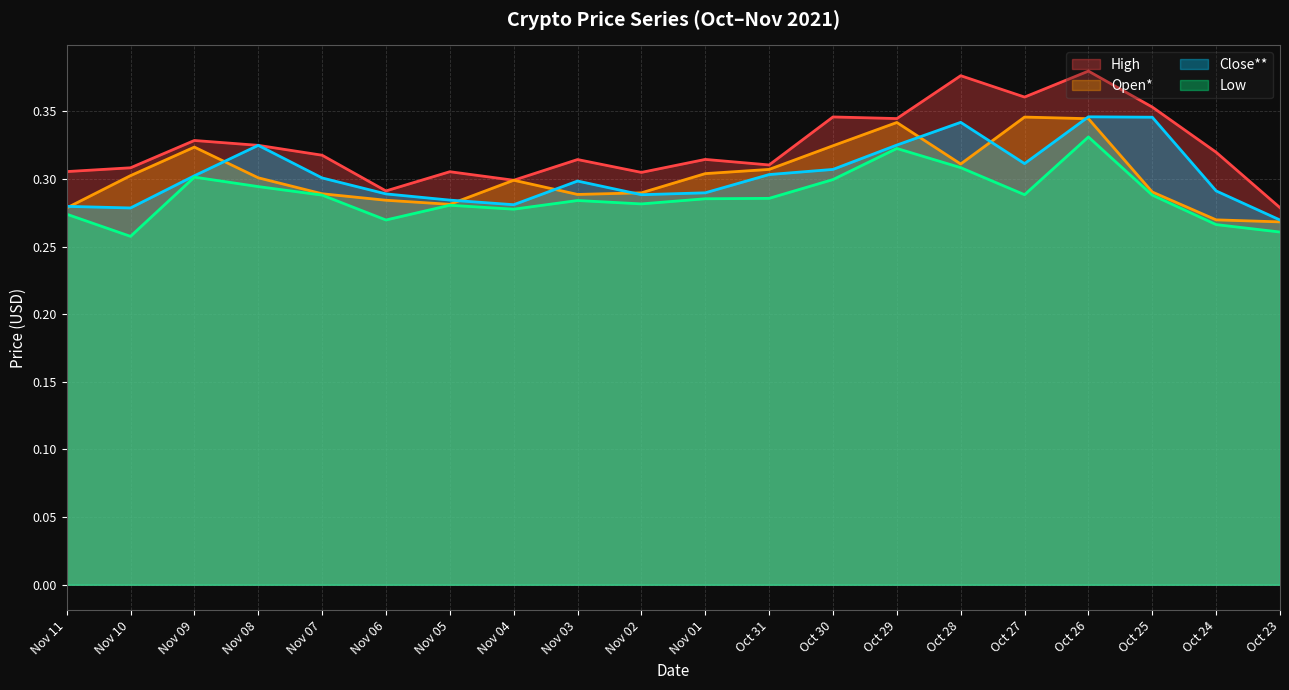

Is it true that Close** equals 0.3 at Nov 05?

True